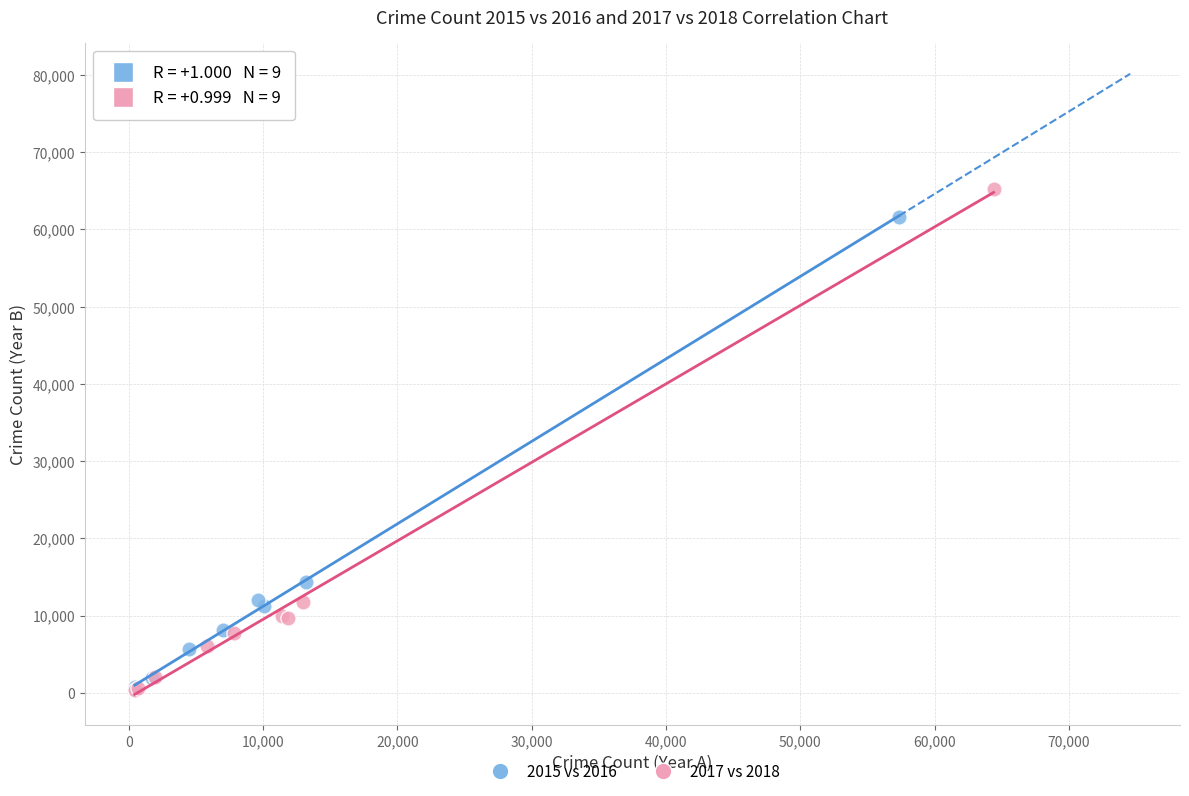

Which series reaches the maximum Y coordinate?

2017 vs 2018